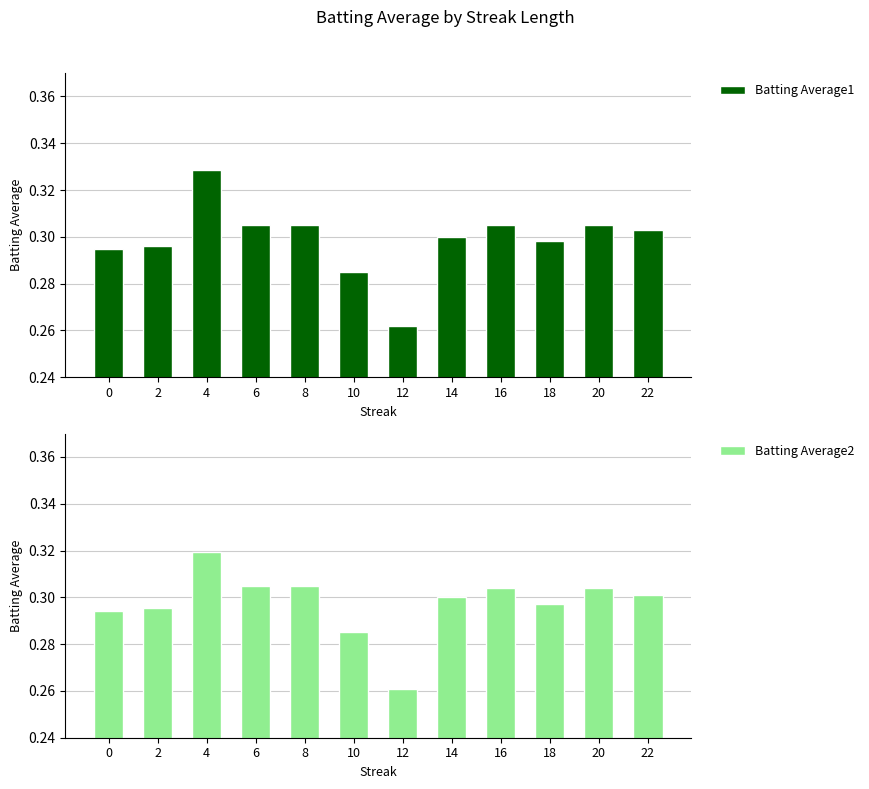

How many groups of bars are there?

12